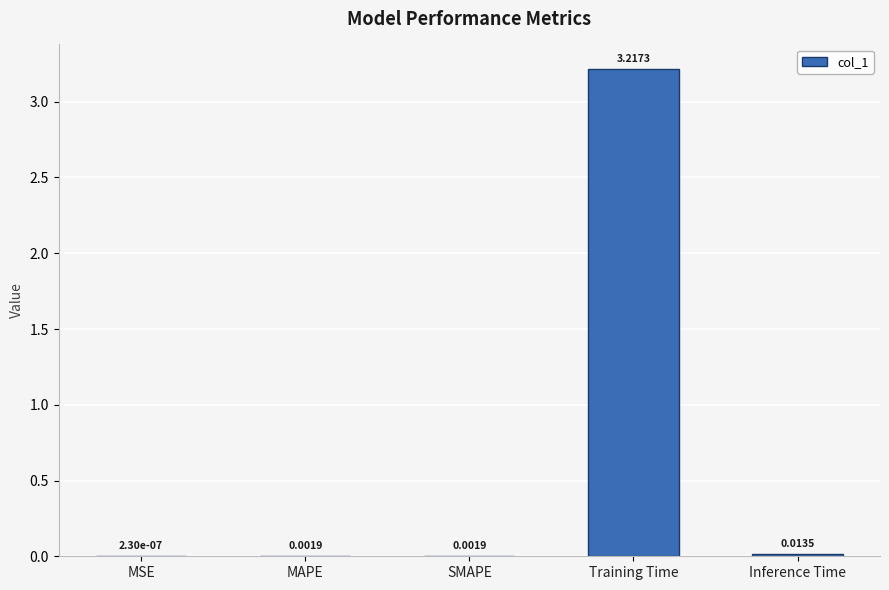

Where is the data nearest to the value 1?

Inference Time